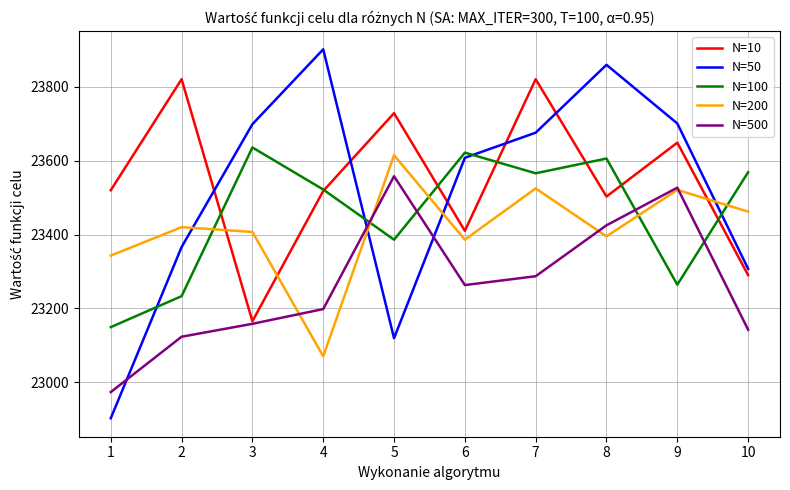

How many intersections are there between N=10 and N=50?

5